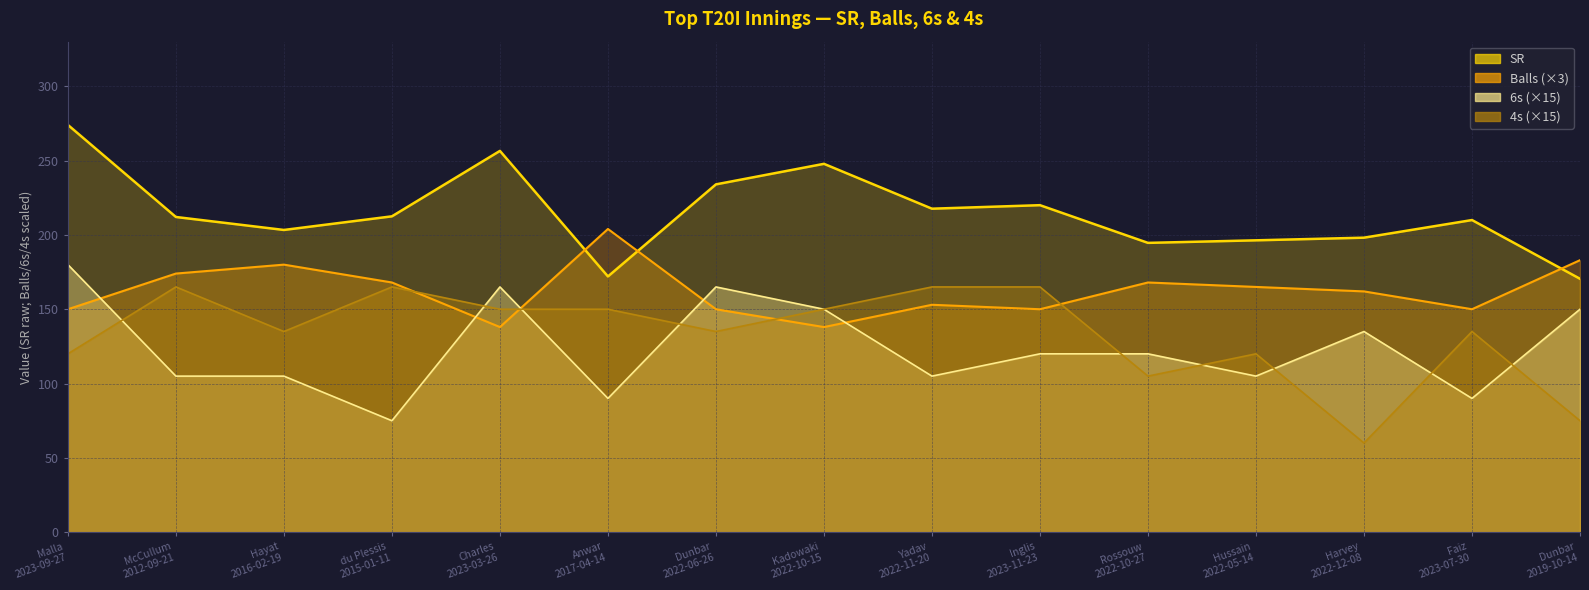

Reading right to left, what are all the values shown in this chart?

SR: 170.5	210.0	198.1	196.4	194.6	220.0	217.6	247.8	234.0	172.1	256.5	212.5	203.3	212.1	274.0
Balls: 183.0	150.0	162.0	165.0	168.0	150.0	153.0	138.0	150.0	204.0	138.0	168.0	180.0	174.0	150.0
6s: 150.0	90.0	135.0	105.0	120.0	120.0	105.0	150.0	165.0	90.0	165.0	75.0	105.0	105.0	180.0
4s: 75.0	135.0	60.0	120.0	105.0	165.0	165.0	150.0	135.0	150.0	150.0	165.0	135.0	165.0	120.0